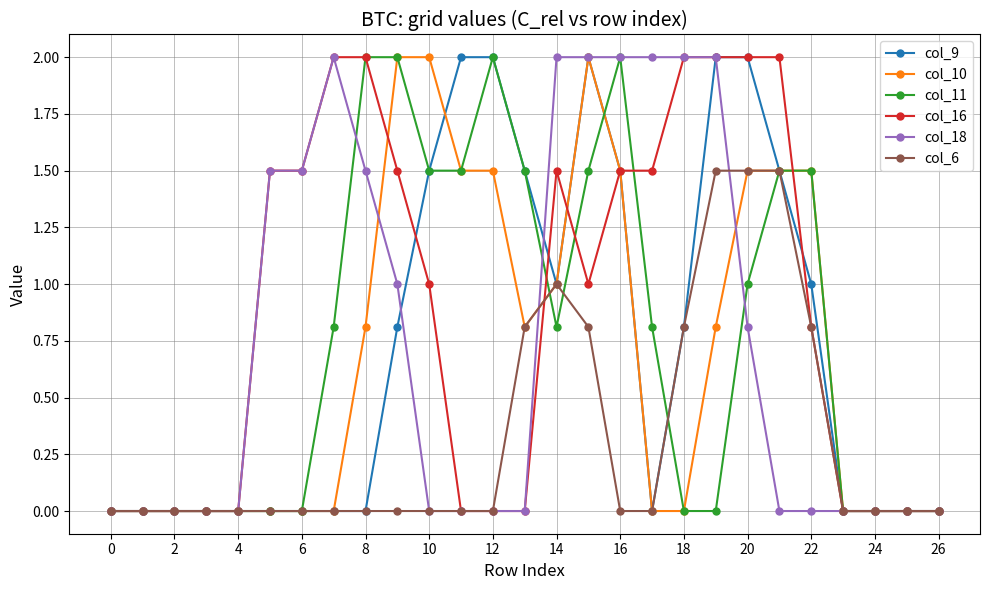

What is the value of the col_10 point at the 23rd from the left?

1.5